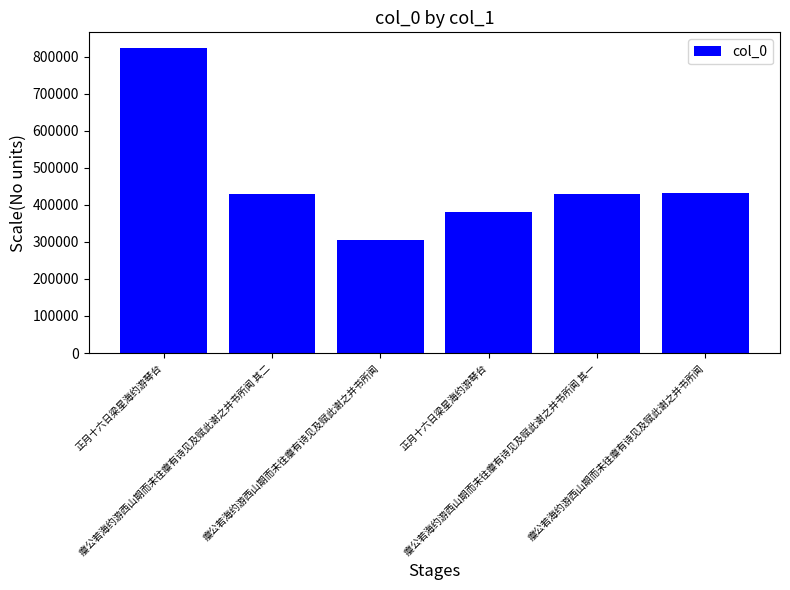

Between 瘿公若海约游西山期而未往瘿有诗见及赋此谢之并书所闻 其二 and 瘿公若海约游西山期而未往瘿有诗见及赋此谢之并书所闻 其一, which is larger?

瘿公若海约游西山期而未往瘿有诗见及赋此谢之并书所闻 其二